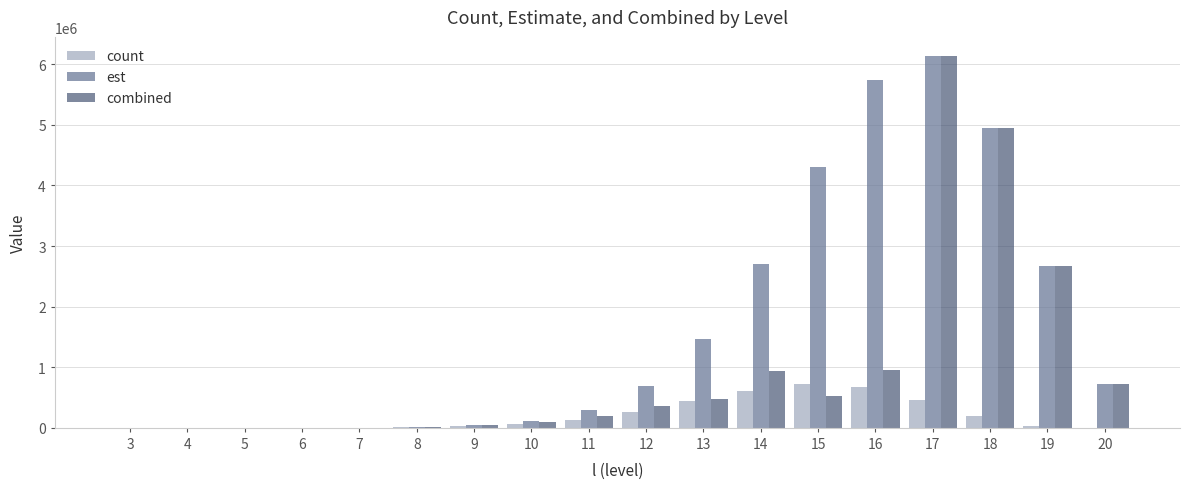

What is the approximate value of est at 4?

94.8